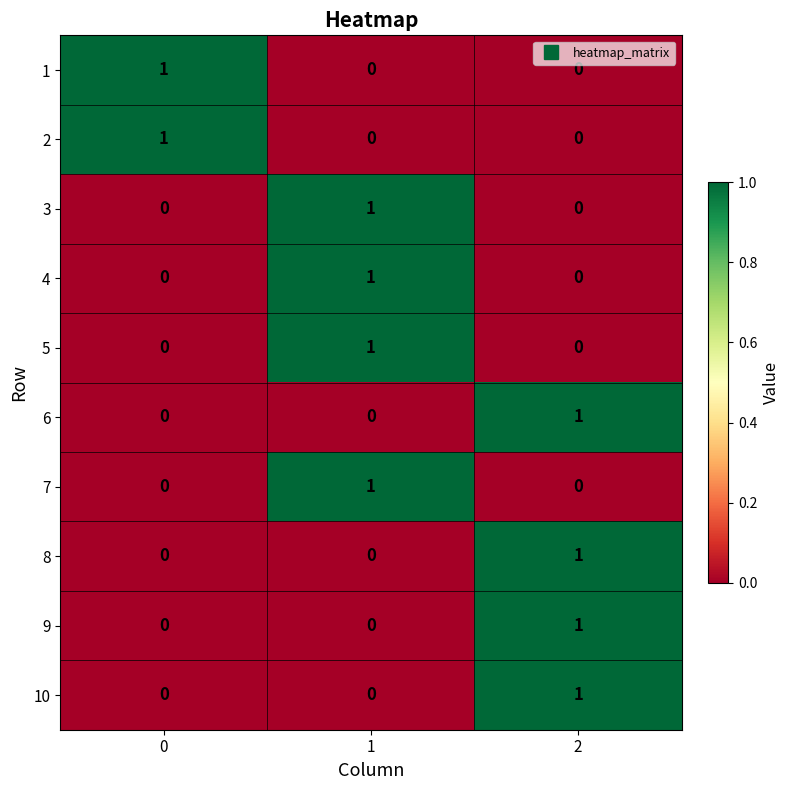

Is the value of 10 at 1 greater than the value of 6 at 2?

No